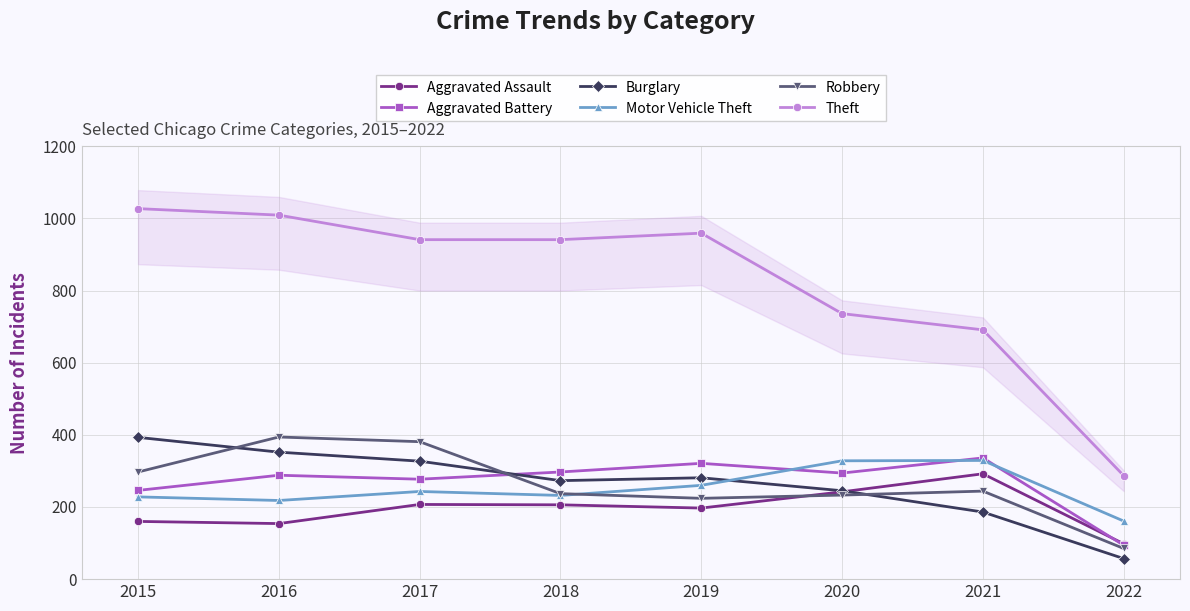

The value of Aggravated Assault at 2021 is 292. True or false?

True